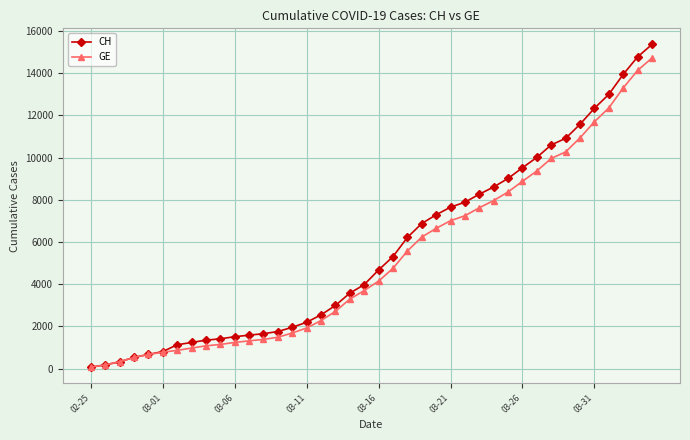

What is the highest value of the CH series?

15359